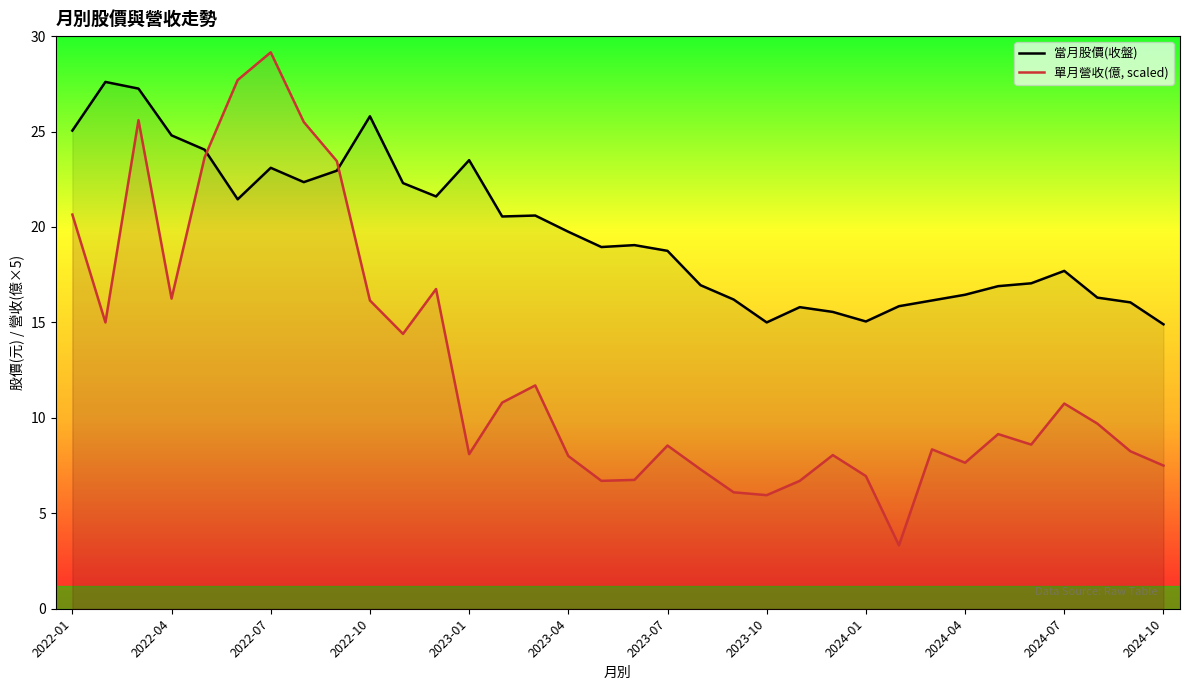

Is it true that 當月股價(收盤) equals 14.9 at 2024-10?

True